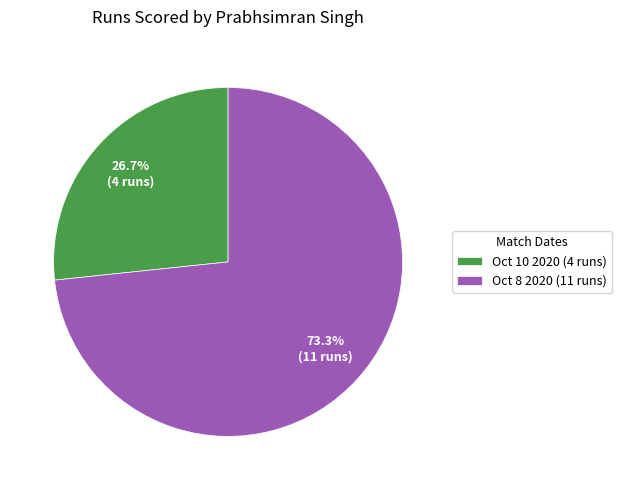

What portion of the pie excludes Oct 8 2020?

26.7%